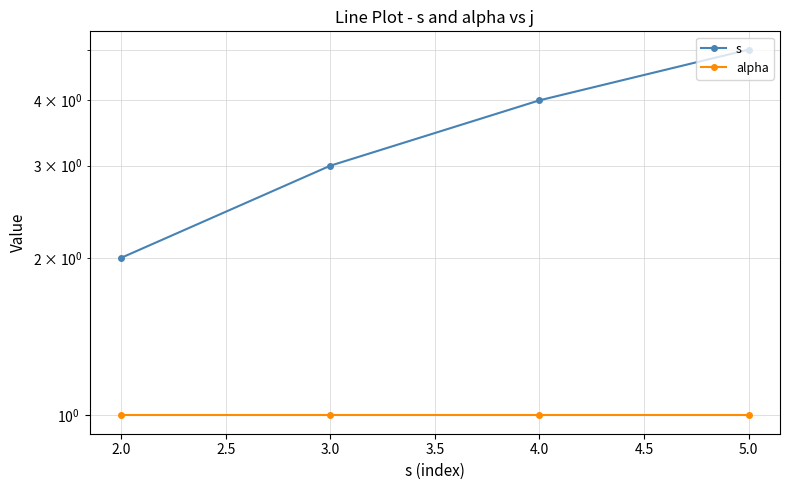

Reading left to right, transcribe all the data shown in this chart.

s: 2	3	4	5
alpha: 1	1	1	1